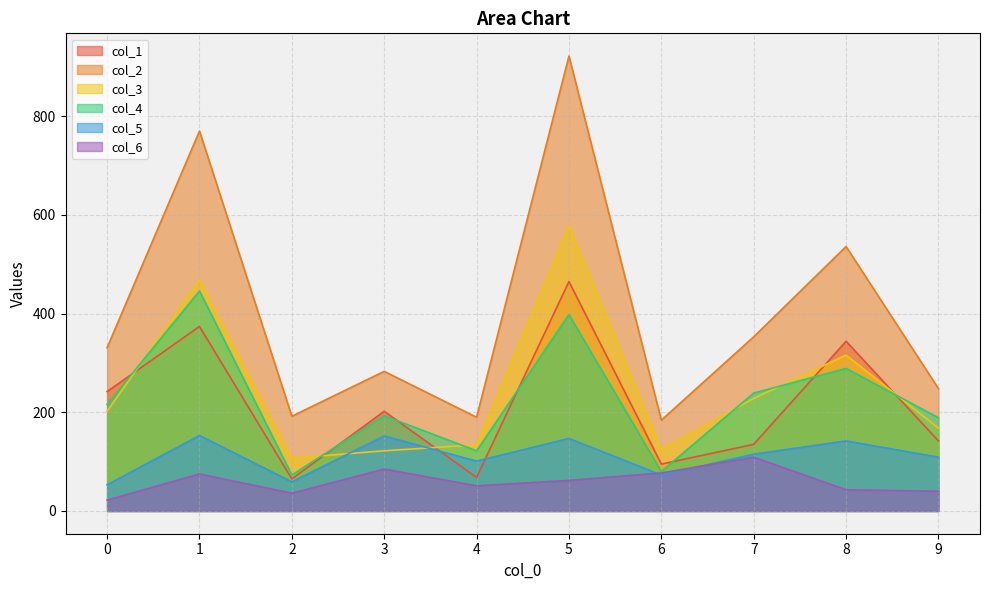

Does the chart have visible grid lines?

Yes